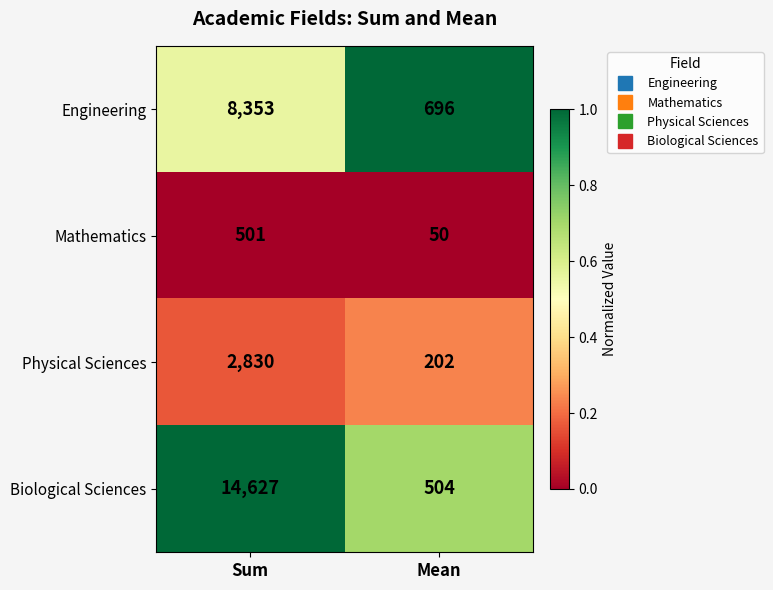

What is the total value across all series at Sum?

26311